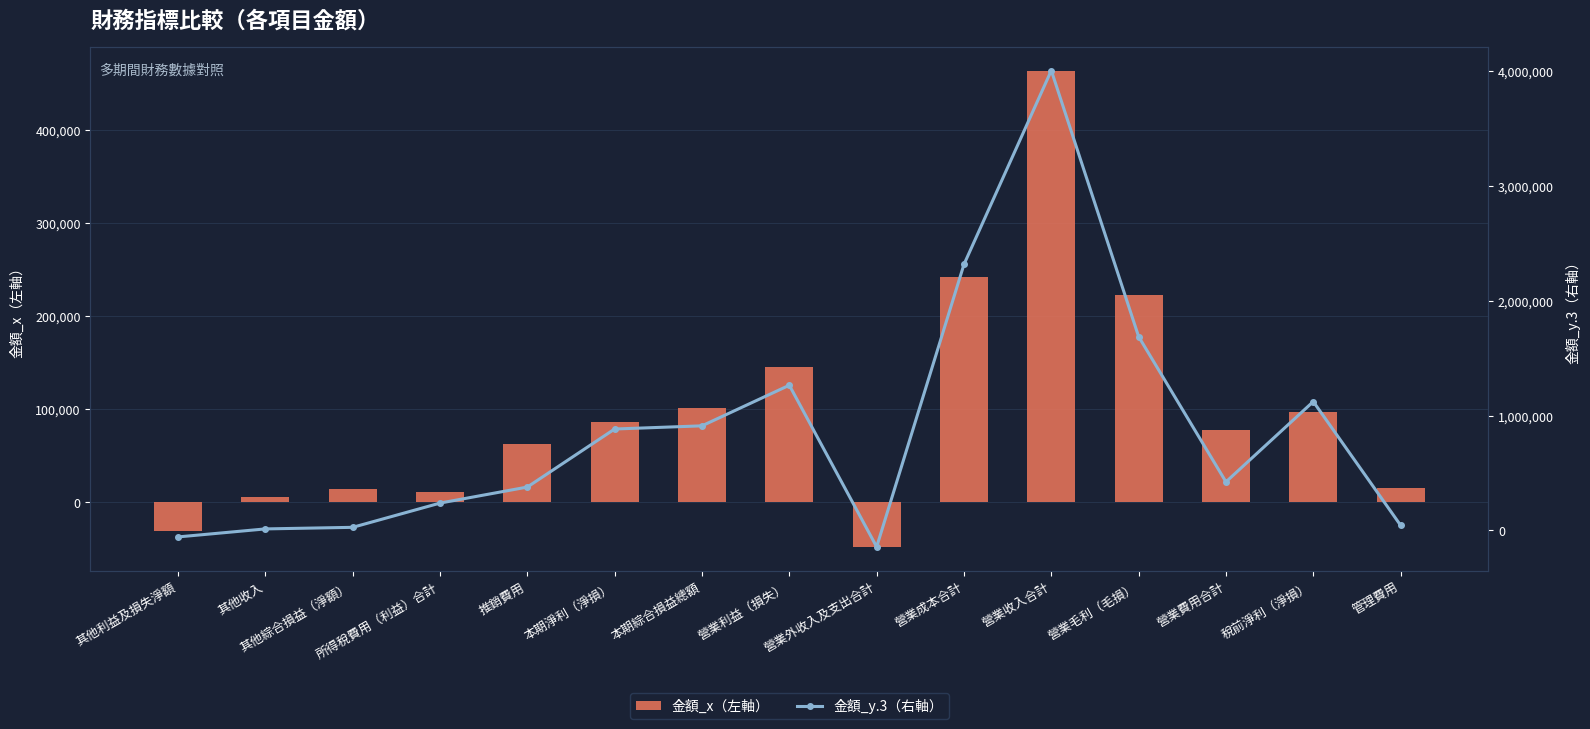

Rank the series by their maximum value, from lowest to highest.

金額_x（左軸）, 金額_y.3（右軸）